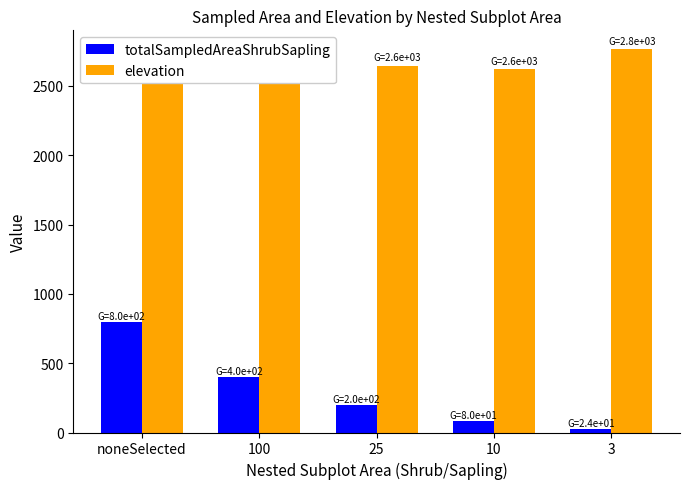

At which category is the sum across all series the highest?

noneSelected